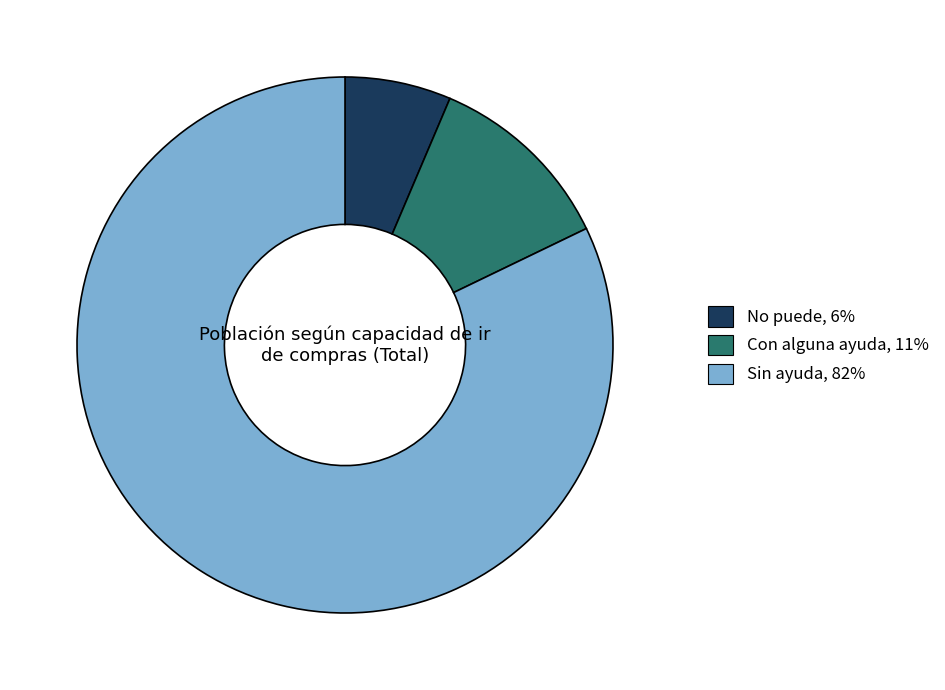

Does Con alguna ayuda represent more than half of the total?

No